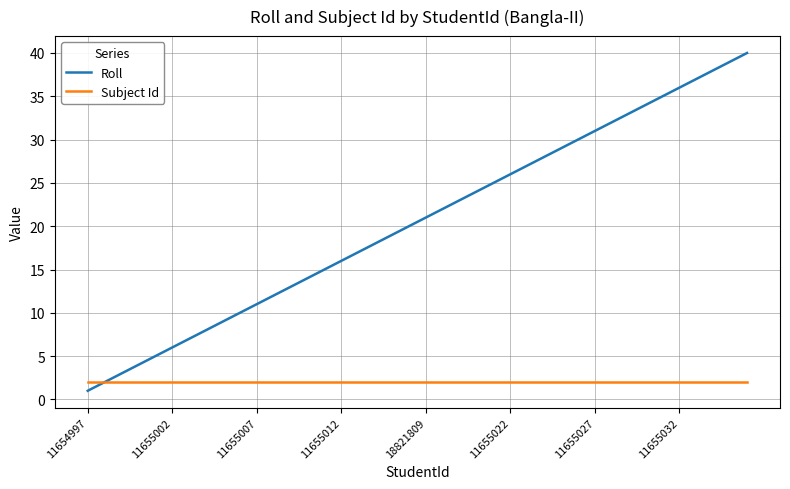

List the series in order of their overall mean, highest first.

Roll, Subject Id